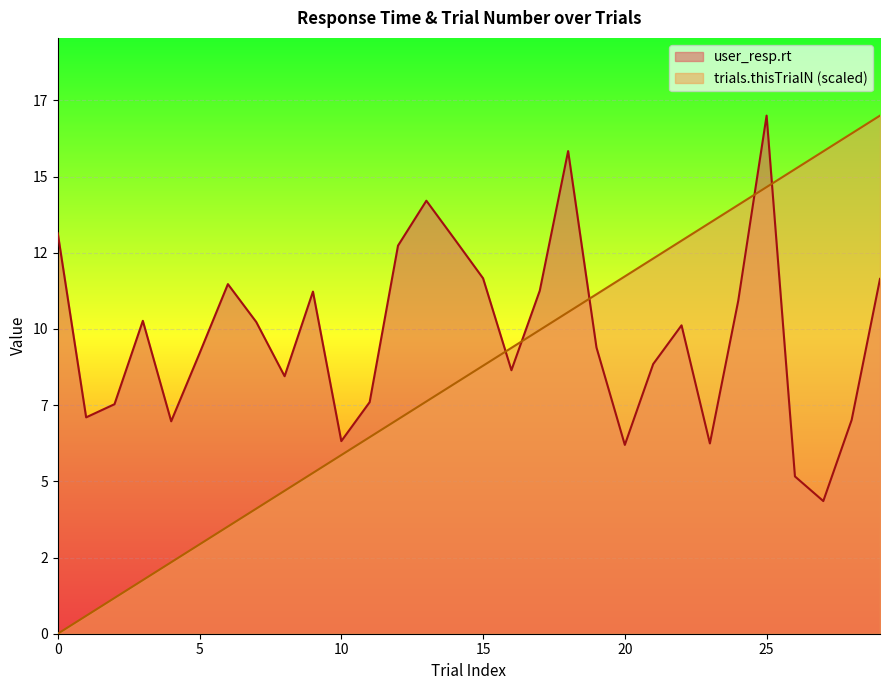

At 29, list the series in order from largest to smallest.

trials.thisTrialN, user_resp.rt